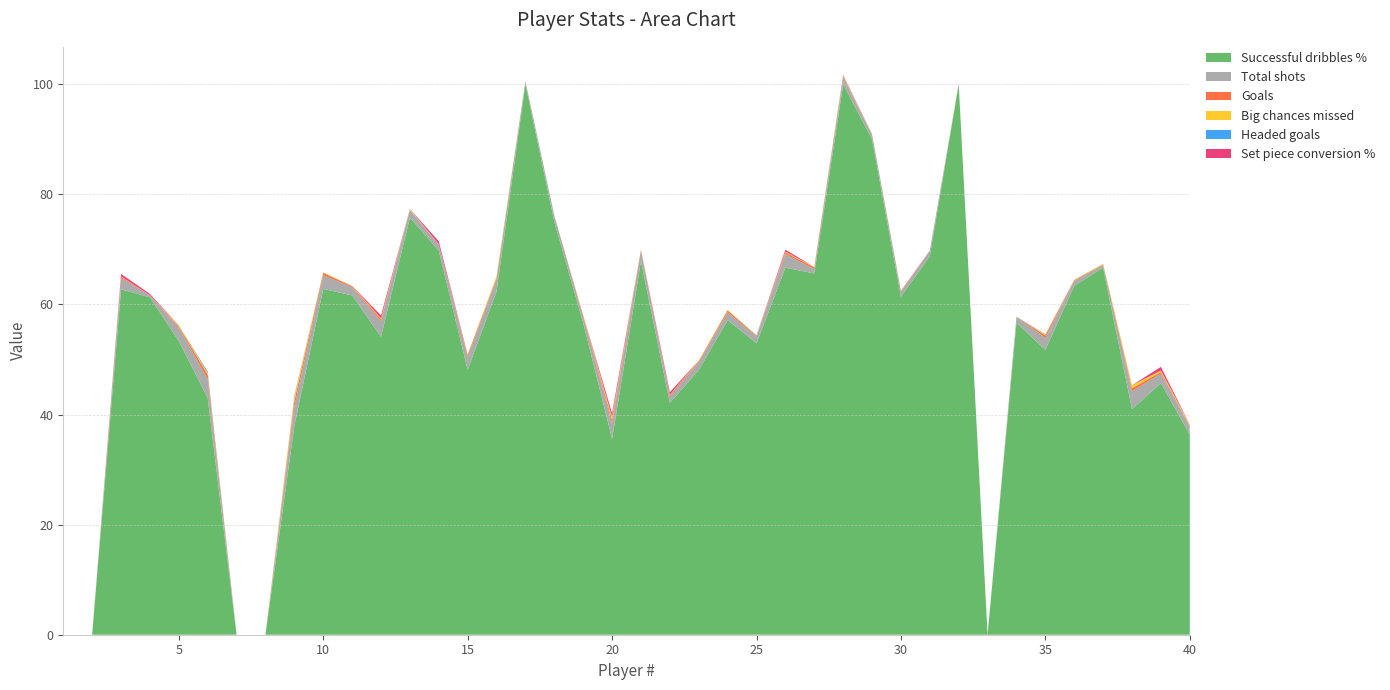

Reading left to right, what are all the values shown in this chart?

Successful dribbles %: 0.0	0.0	62.8	61.3	53.3	43.0	0.0	0.0	37.9	62.8	61.6	54.1	75.8	69.8	48.1	62.4	100.0	75.0	56.7	35.6	67.9	42.1	48.1	57.1	52.9	66.7	65.6	100.0	90.0	61.4	68.8	100.0	0.0	56.7	51.8	63.4	66.7	41.0	45.7	36.4
Total shots: 0.0	0.0	2.0	0.4	2.5	3.4	0.0	0.0	3.5	2.5	1.5	2.8	1.4	1.1	2.3	2.2	0.6	1.1	1.1	2.9	1.9	1.2	1.4	1.4	1.2	2.5	0.8	1.1	0.8	1.0	1.0	0.0	0.0	1.1	2.2	0.9	0.5	3.3	1.7	1.6
Goals: 0.0	0.0	0.2	0.0	0.2	0.8	0.0	0.0	1.0	0.4	0.2	0.3	0.1	0.1	0.4	0.2	0.0	0.0	0.2	0.6	0.2	0.2	0.2	0.3	0.1	0.3	0.3	0.3	0.0	0.1	0.1	0.0	0.0	0.0	0.4	0.1	0.1	0.5	0.3	0.0
Big chances missed: 0.0	0.0	0.1	0.0	0.2	0.3	0.0	0.0	0.8	0.1	0.1	0.2	0.1	0.0	0.1	0.3	0.0	0.0	0.1	0.5	0.0	0.1	0.1	0.1	0.1	0.1	0.1	0.1	0.1	0.0	0.0	0.0	0.0	0.0	0.2	0.1	0.1	0.5	0.3	0.2
Headed goals: 0.0	0.0	0.0	0.0	0.0	0.3	0.0	0.0	0.2	0.0	0.0	0.0	0.0	0.0	0.0	0.0	0.0	0.0	0.0	0.1	0.0	0.0	0.0	0.0	0.1	0.0	0.0	0.1	0.0	0.0	0.0	0.0	0.0	0.0	0.1	0.0	0.0	0.0	0.0	0.0
Set piece conversion %: 0.0	0.0	0.5	0.2	0.0	0.0	0.0	0.0	0.0	0.0	0.0	0.5	0.0	0.5	0.0	0.0	0.0	0.0	0.0	0.7	0.0	0.5	0.0	0.0	0.0	0.4	0.0	0.0	0.0	0.0	0.0	0.0	0.0	0.0	0.0	0.0	0.0	0.0	0.7	0.0